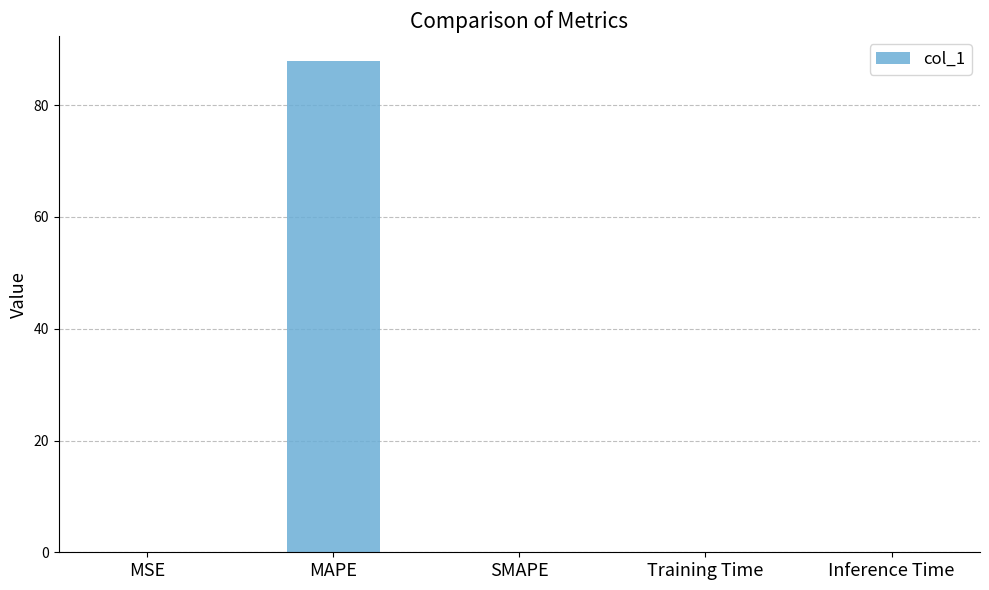

Which has a higher value, Training Time or MAPE?

MAPE